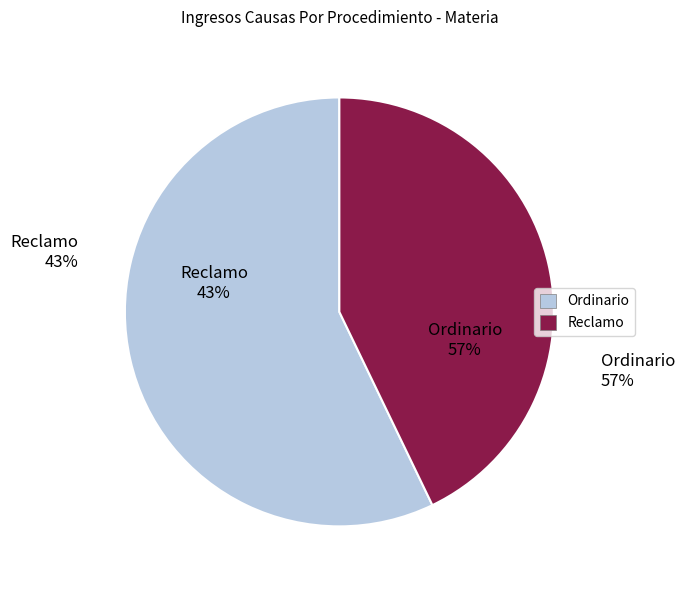

Approximately how many times larger is the value at Reclamo compared to Ordinario?

0.8